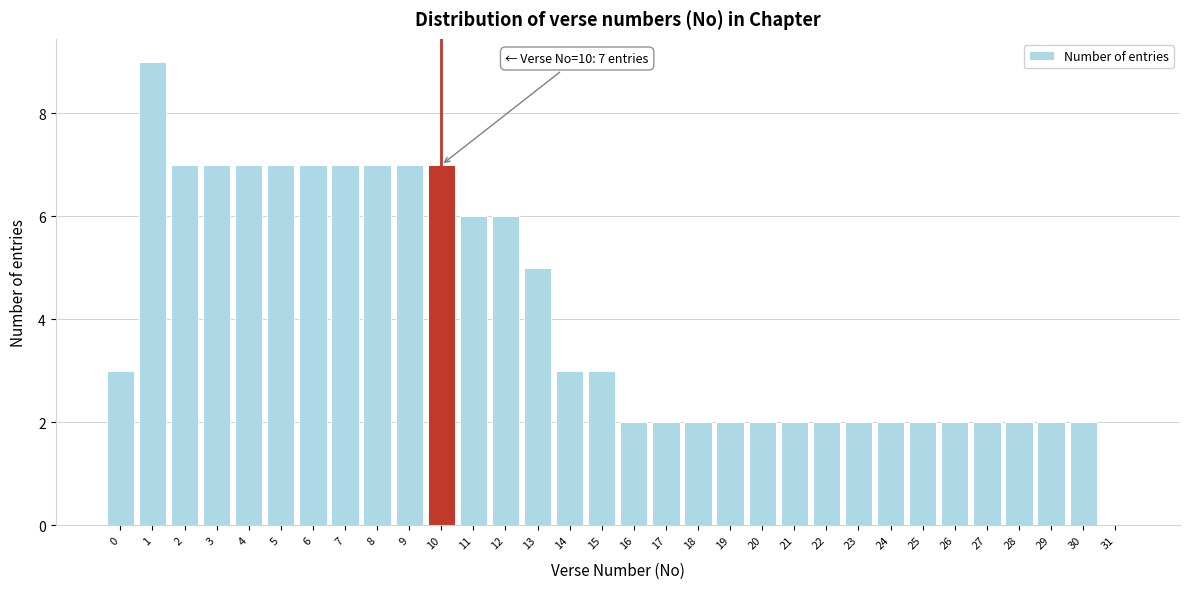

Which range on the x-axis has the tallest bar?

0.5 to 1.5